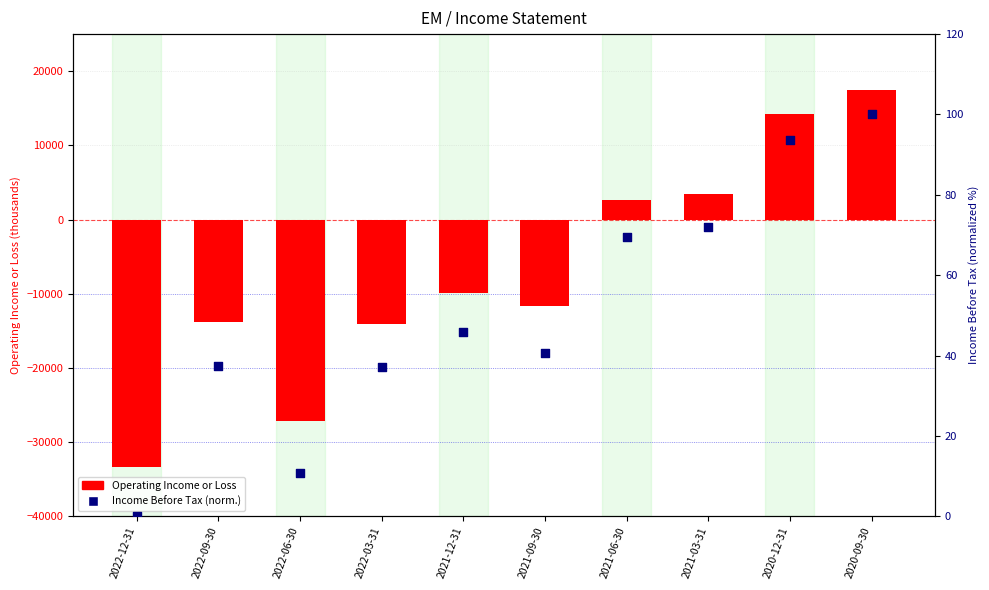

Is the value of Operating Income or Loss at 2020-09-30 greater than the value of Income Before Tax (normalized) at 2020-12-31?

Yes